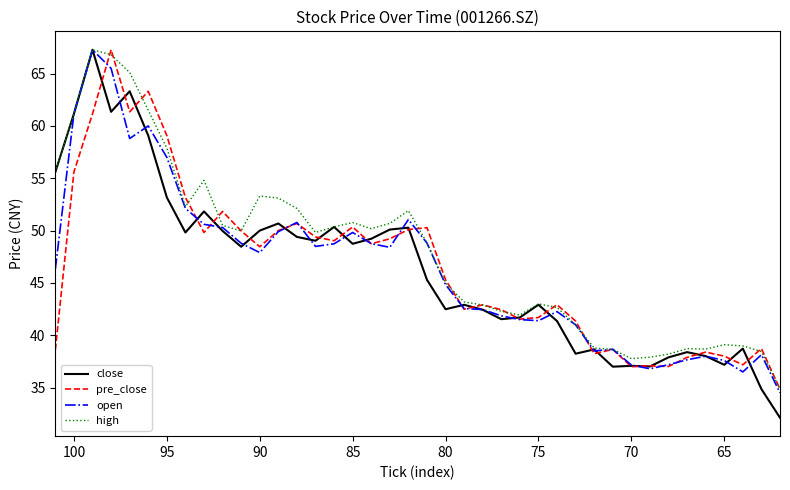

What is the difference between the maximum and minimum values in the close series?

35.2